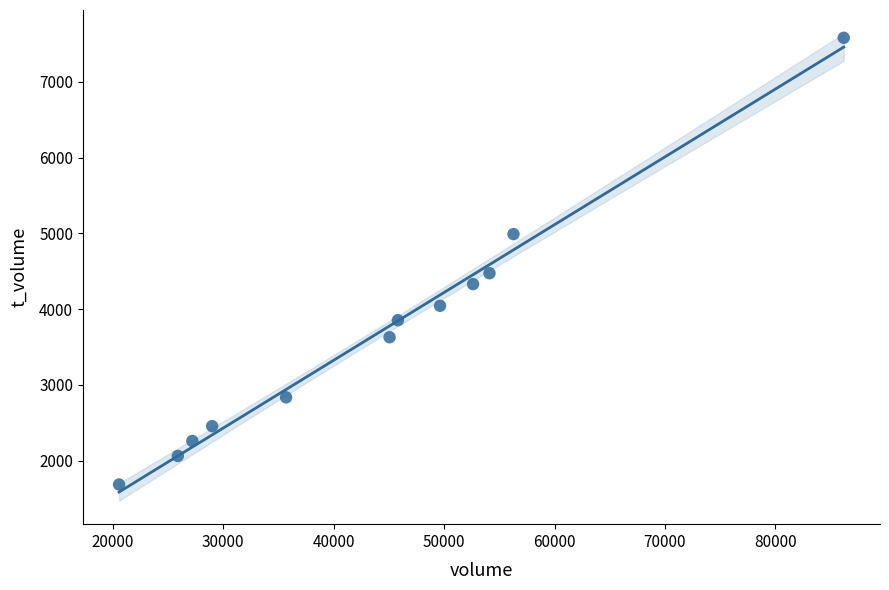

What is the average X value?

44002